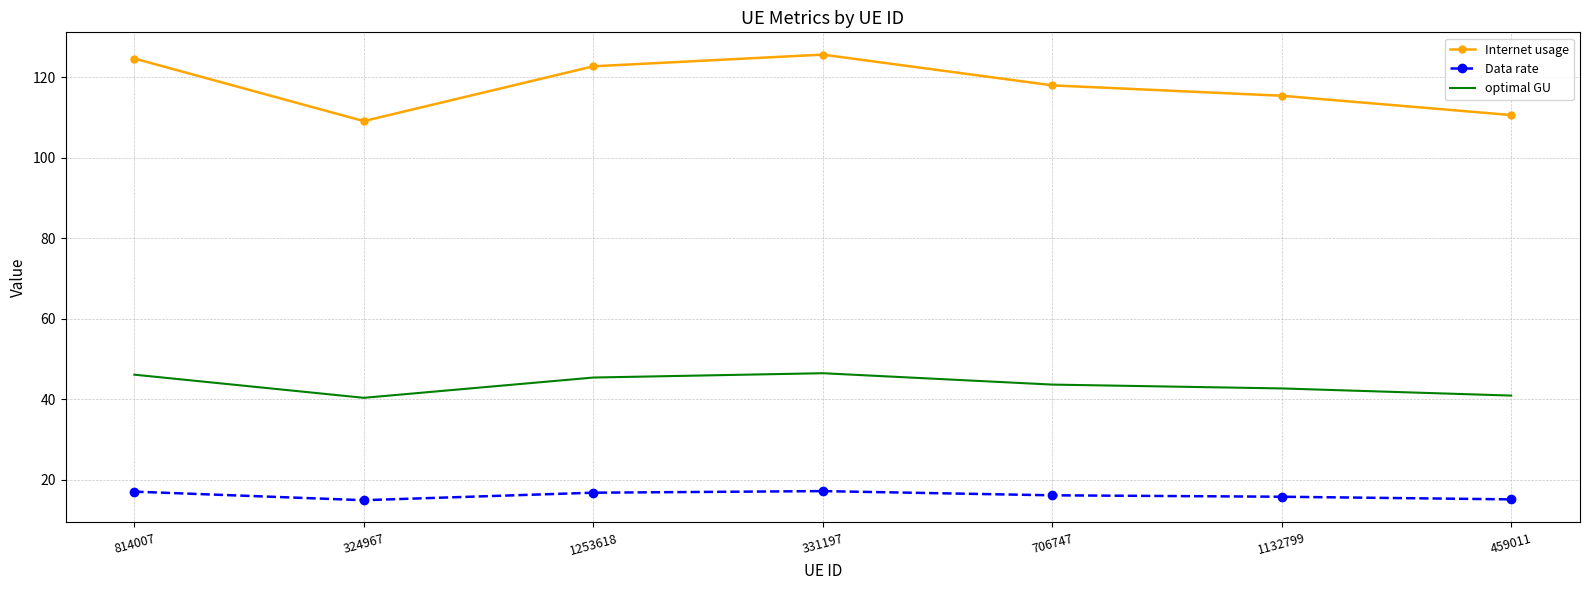

Rank the series by their maximum value, from lowest to highest.

Data rate, optimal GU, Internet usage